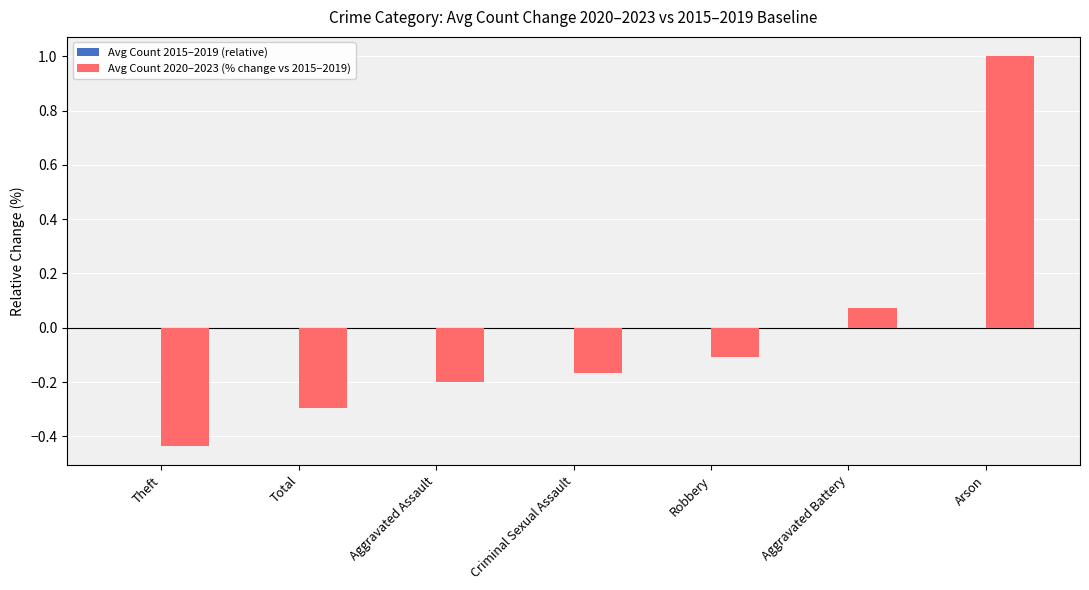

True or false: the data shows -0.2 at Criminal Sexual Assault.

True